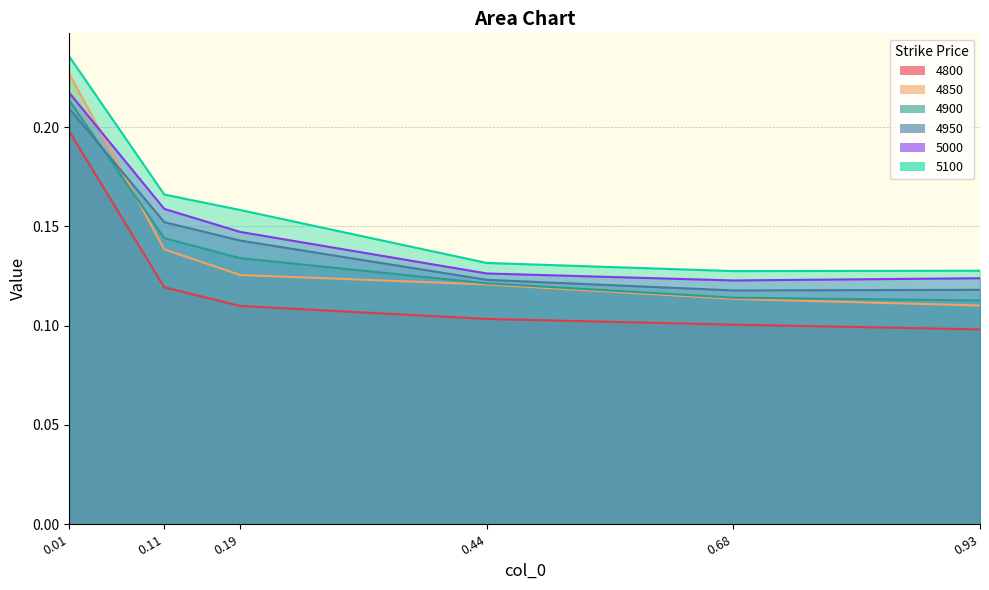

Is the value of 4800 at 0.19 greater than the value of 4950 at 0.11?

No